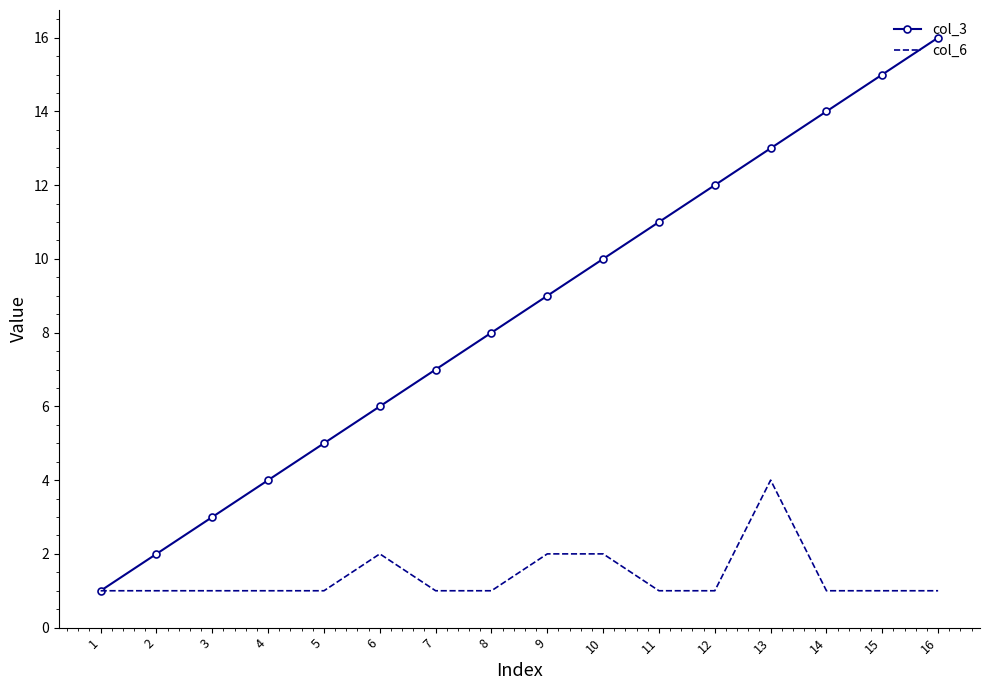

What is the difference between the col_3 values at 14 and 6?

8